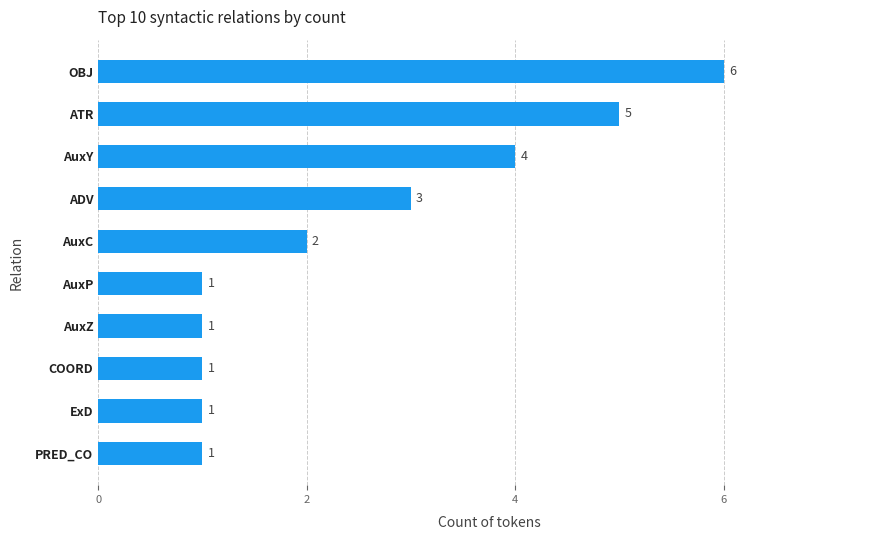

How many values are between 1 and 4?

8